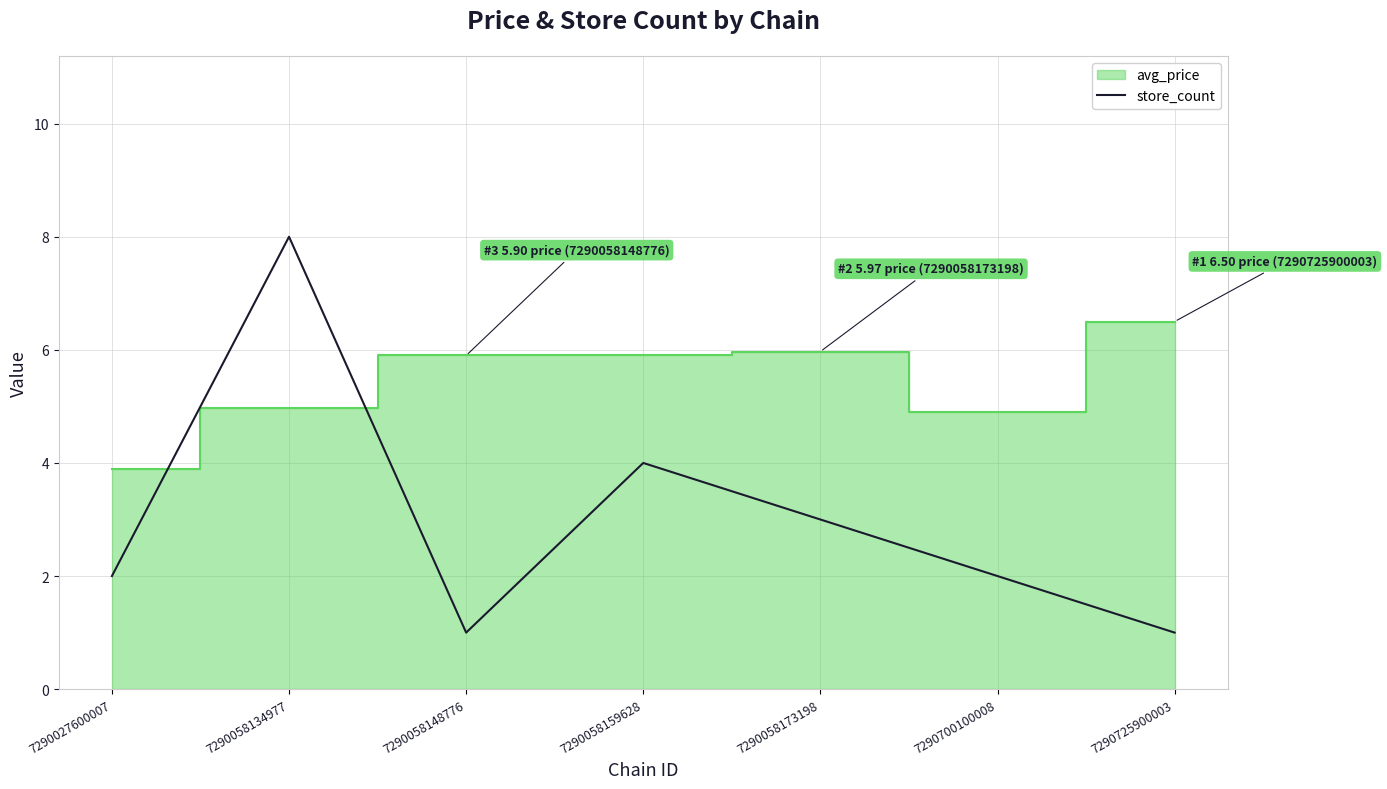

How many values are between 1 and 4?

6